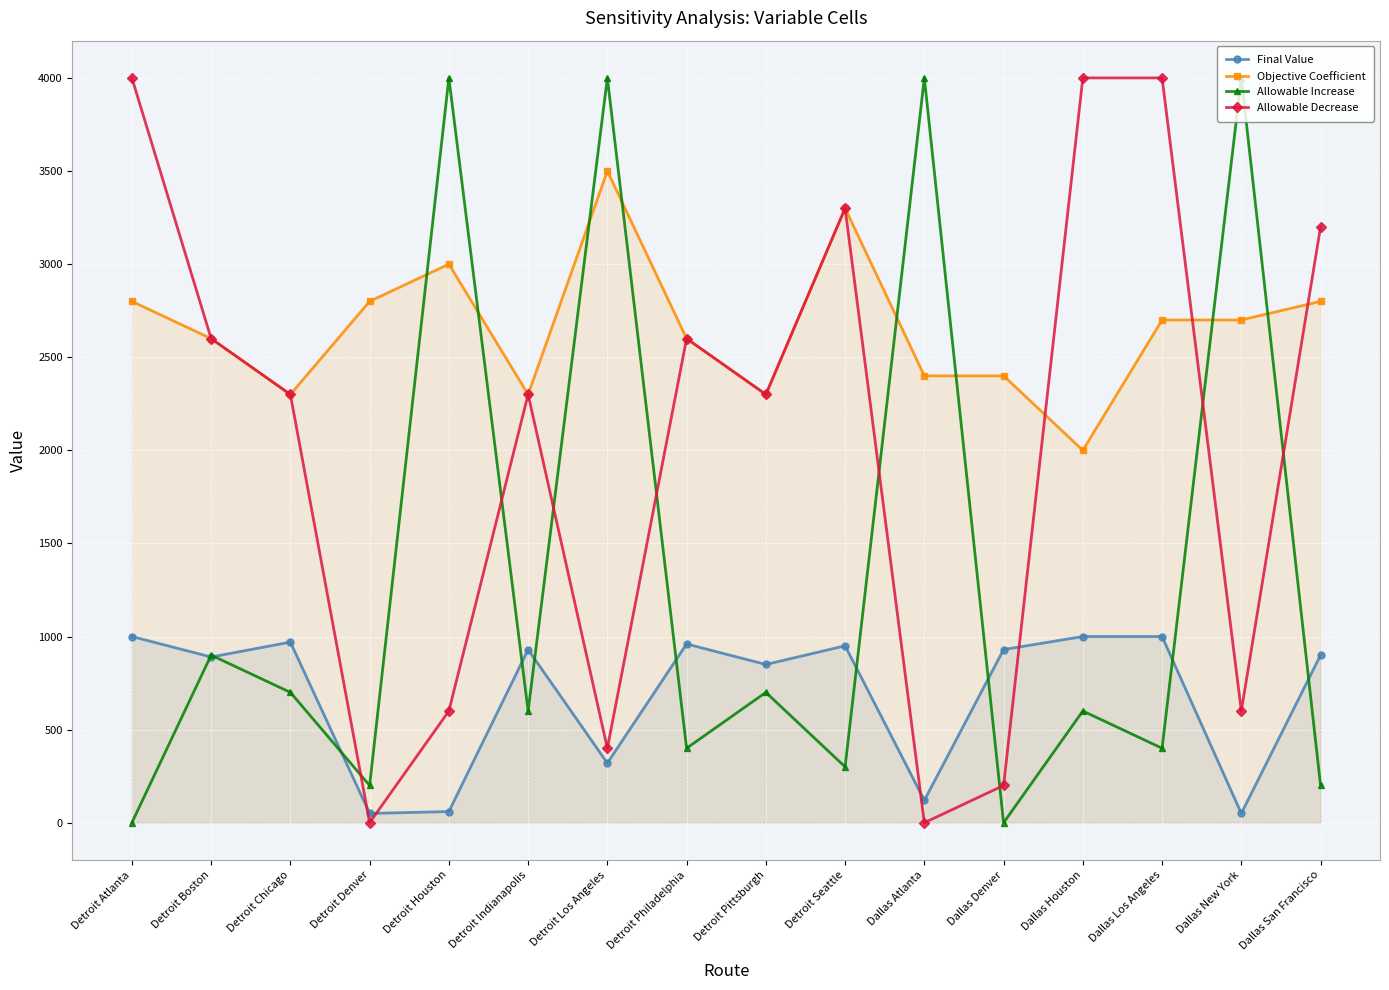

What is the label of the 3rd point from the right?

Dallas Los Angeles